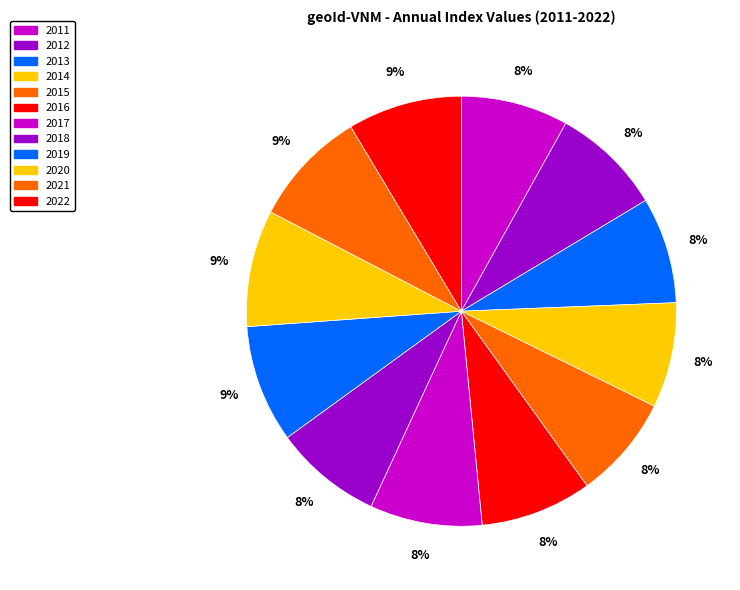

The 2014 slice represents 8% of the pie. True or false?

True